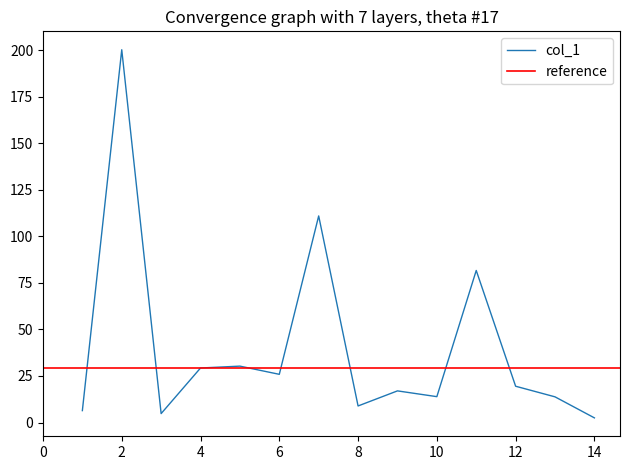

Where is the data nearest to the value 101?

7